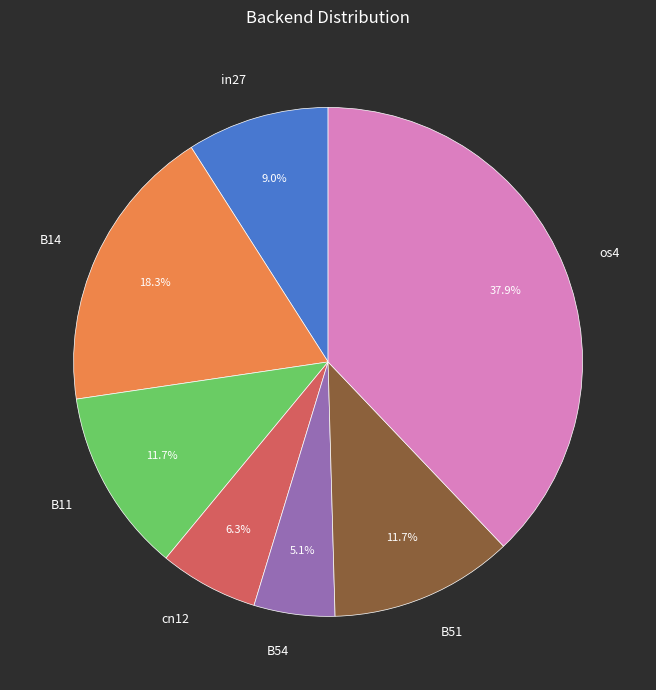

True or false: B14 accounts for 27% of the total.

False